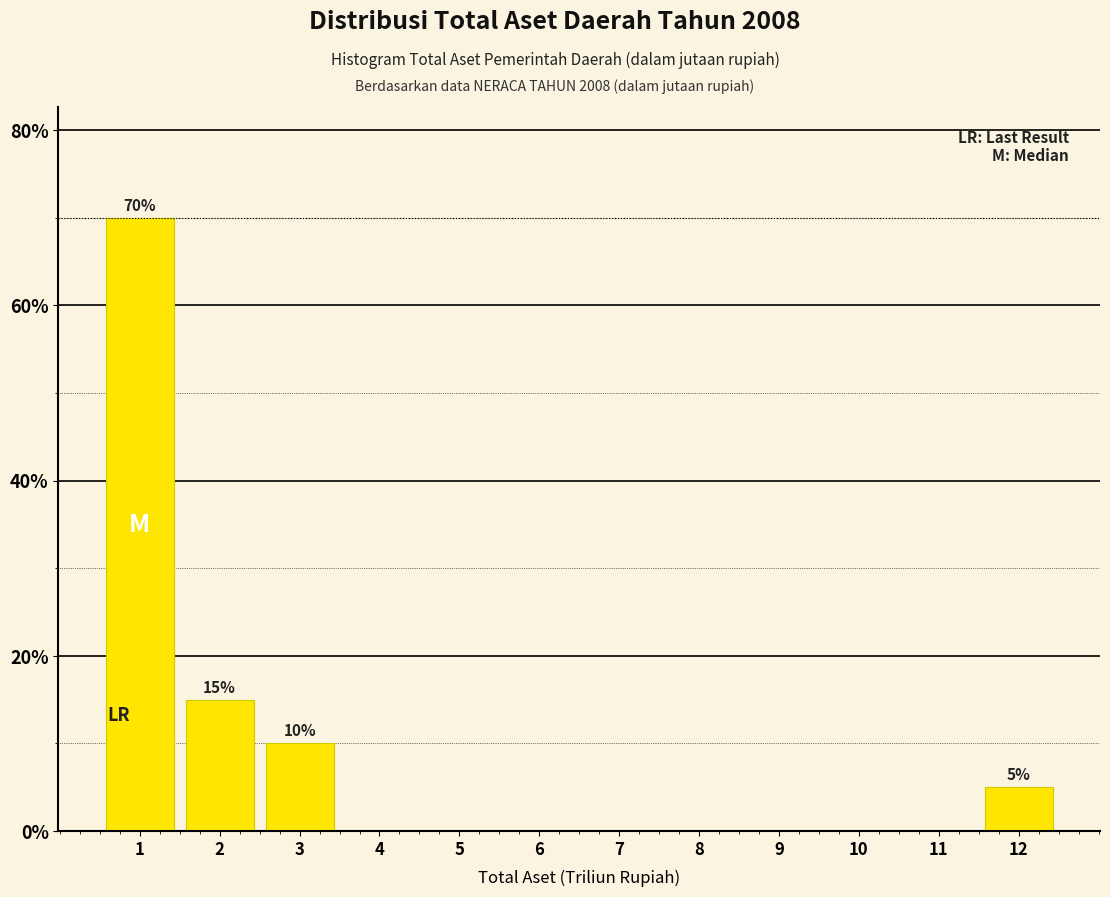

Reading right to left, what are all the values shown in this chart?

12=5	11=0	10=0	9=0	8=0	7=0	6=0	5=0	4=0	3=10	2=15	1=70